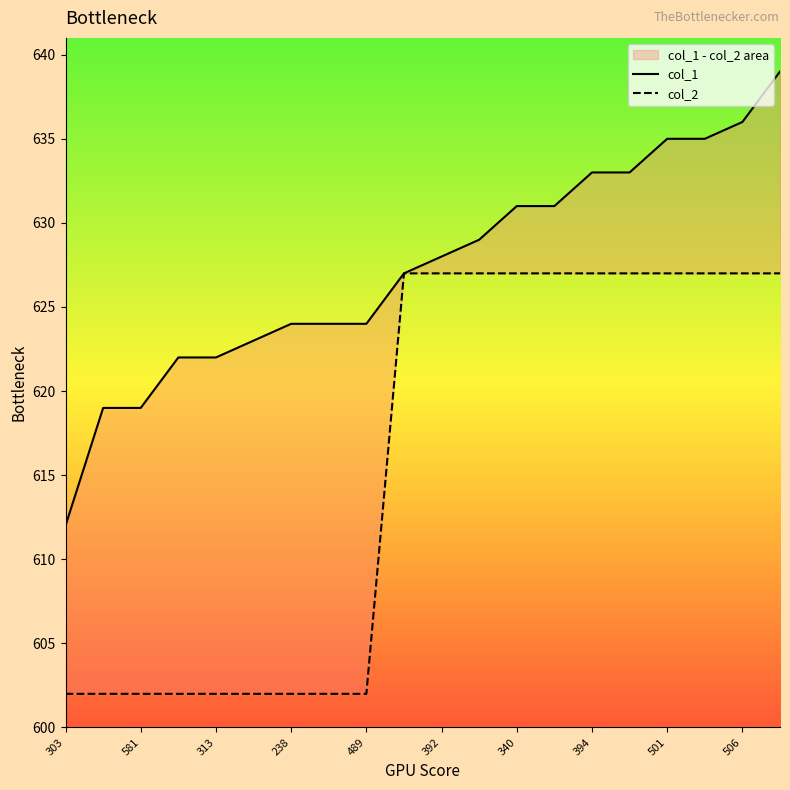

Read the col_2 value at 340.

627